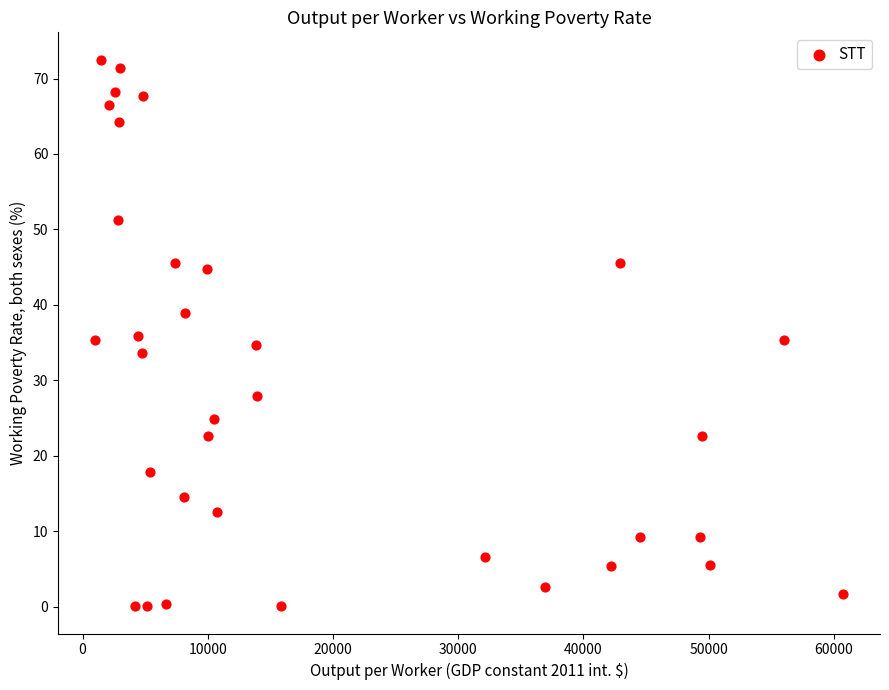

What is the range of X values (max minus min)?

59686.3